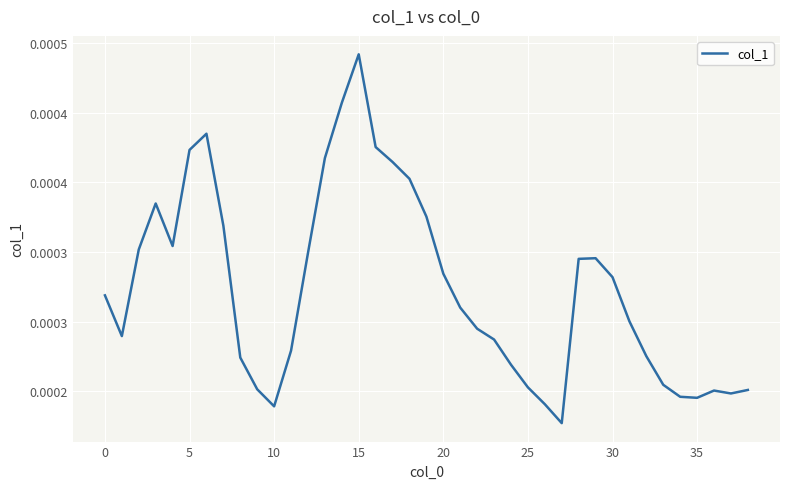

At which category does the chart reach its peak across all series?

15